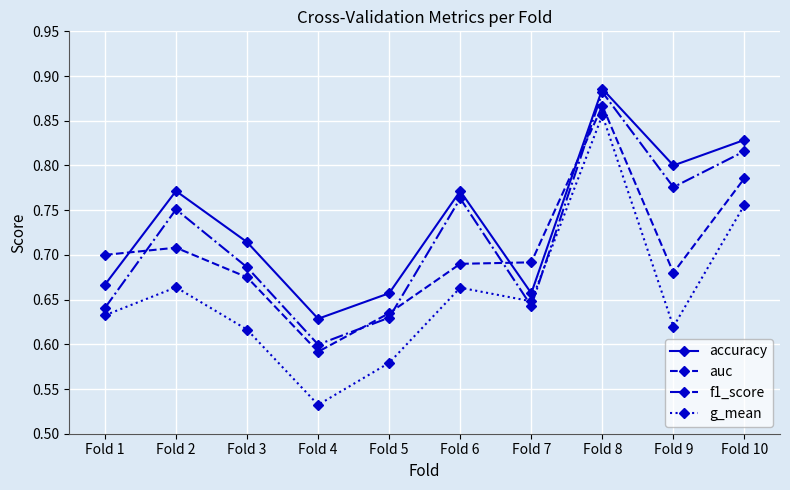

Rank the series by their average value, from lowest to highest.

g_mean, auc, f1_score, accuracy